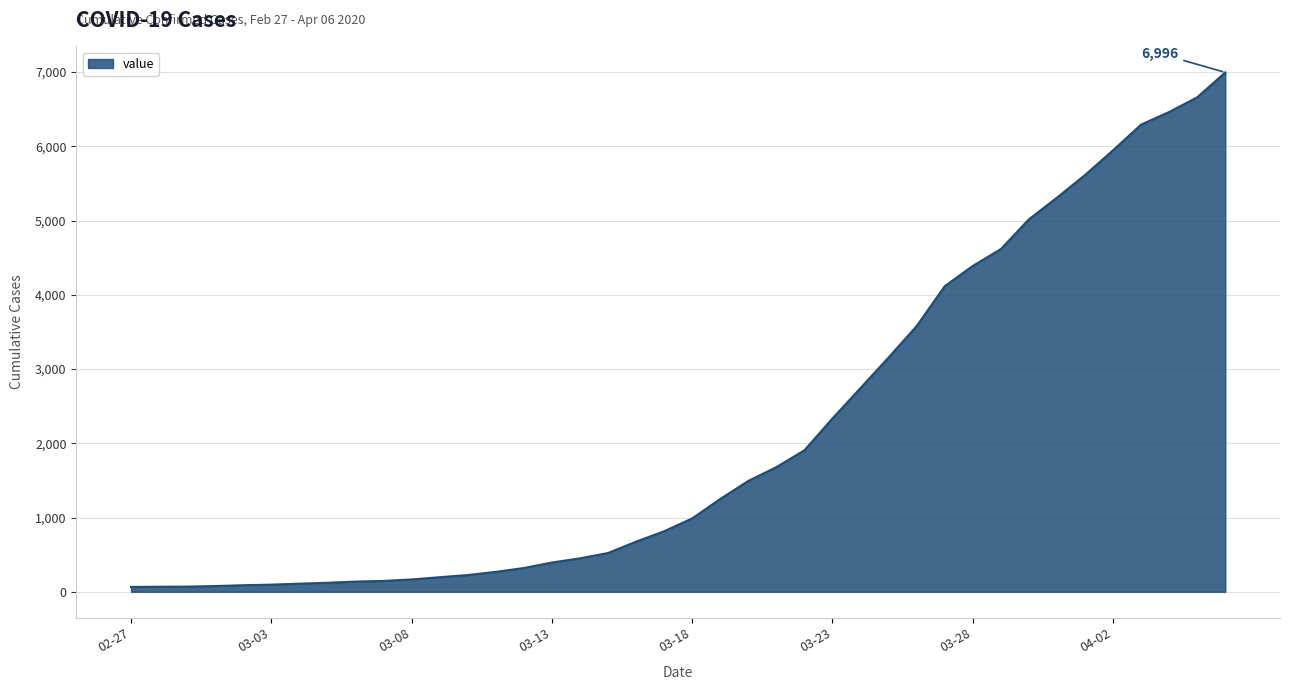

What is the greatest value displayed?

6996